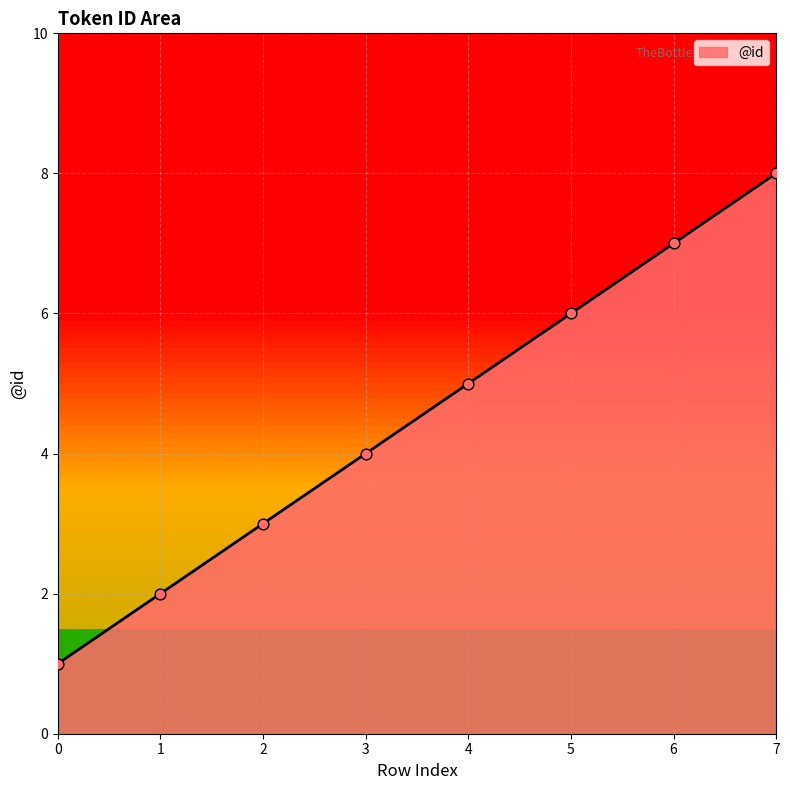

Between 5 and 7, which is larger?

7